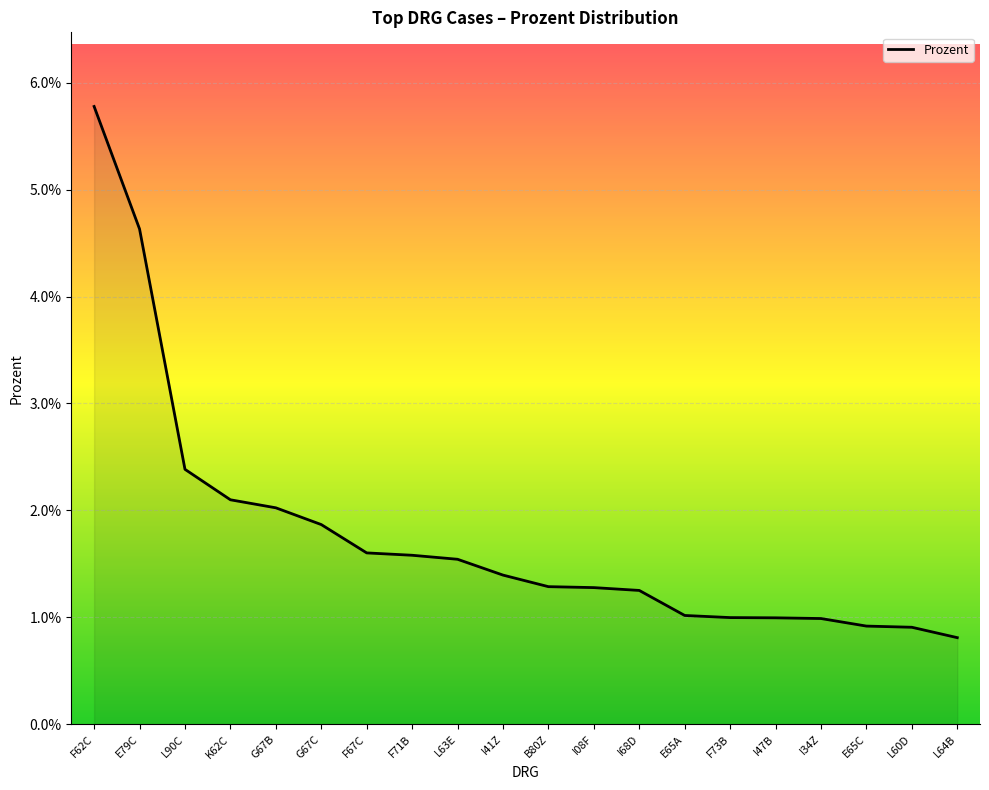

Which has a higher value, I34Z or F71B?

F71B